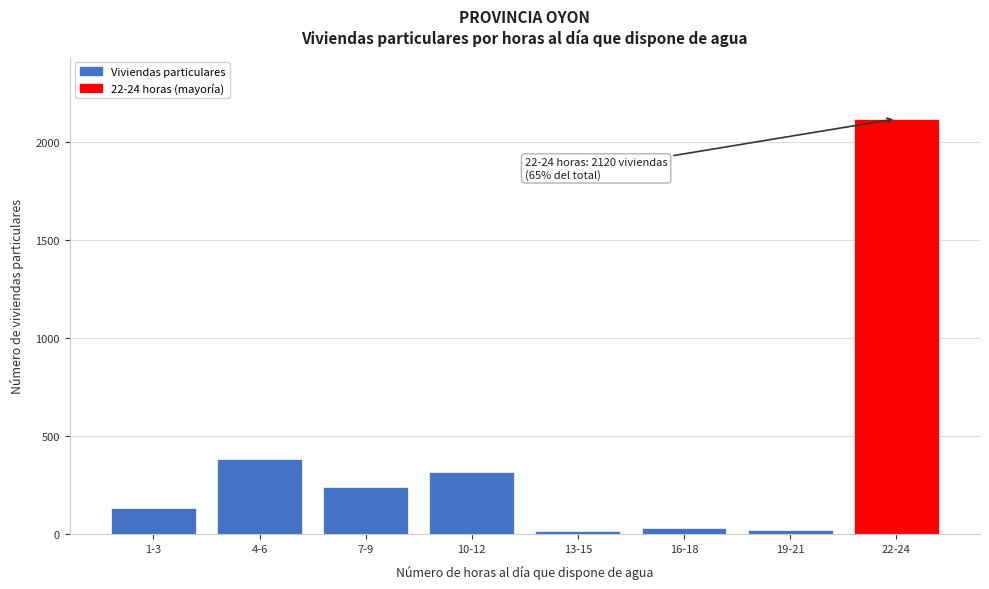

What is the label of the 5th bar from the left?

13-15